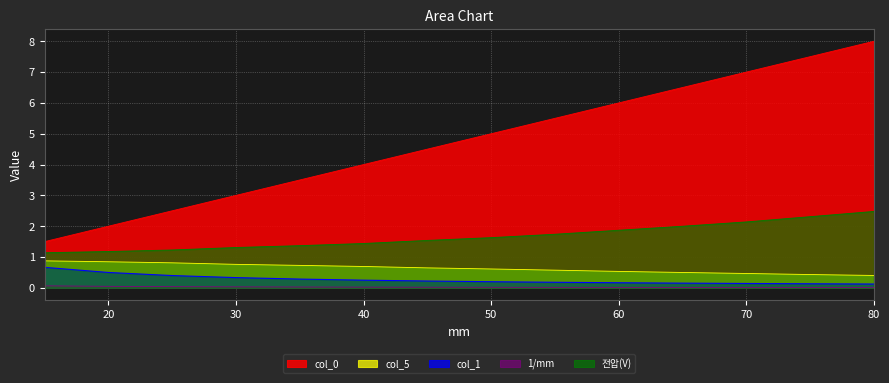

True or false: col_0 has a value of 0.3 at 15.

False